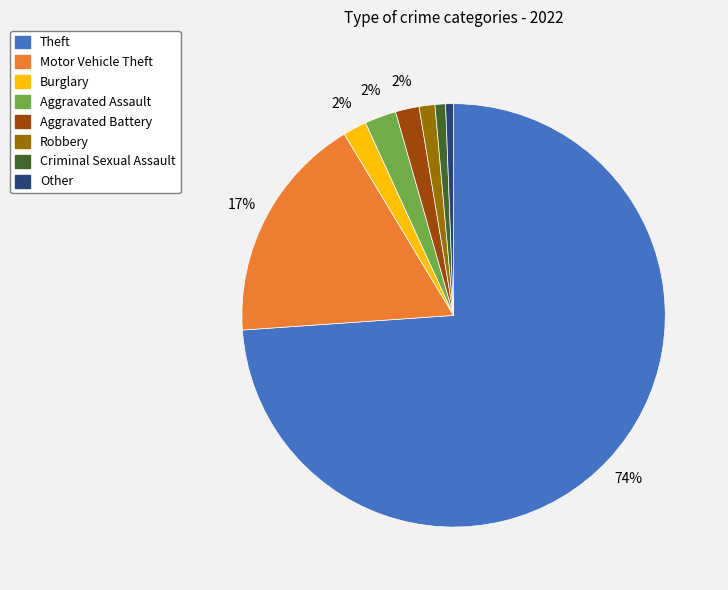

Does Aggravated Assault account for over 50% of the chart?

No